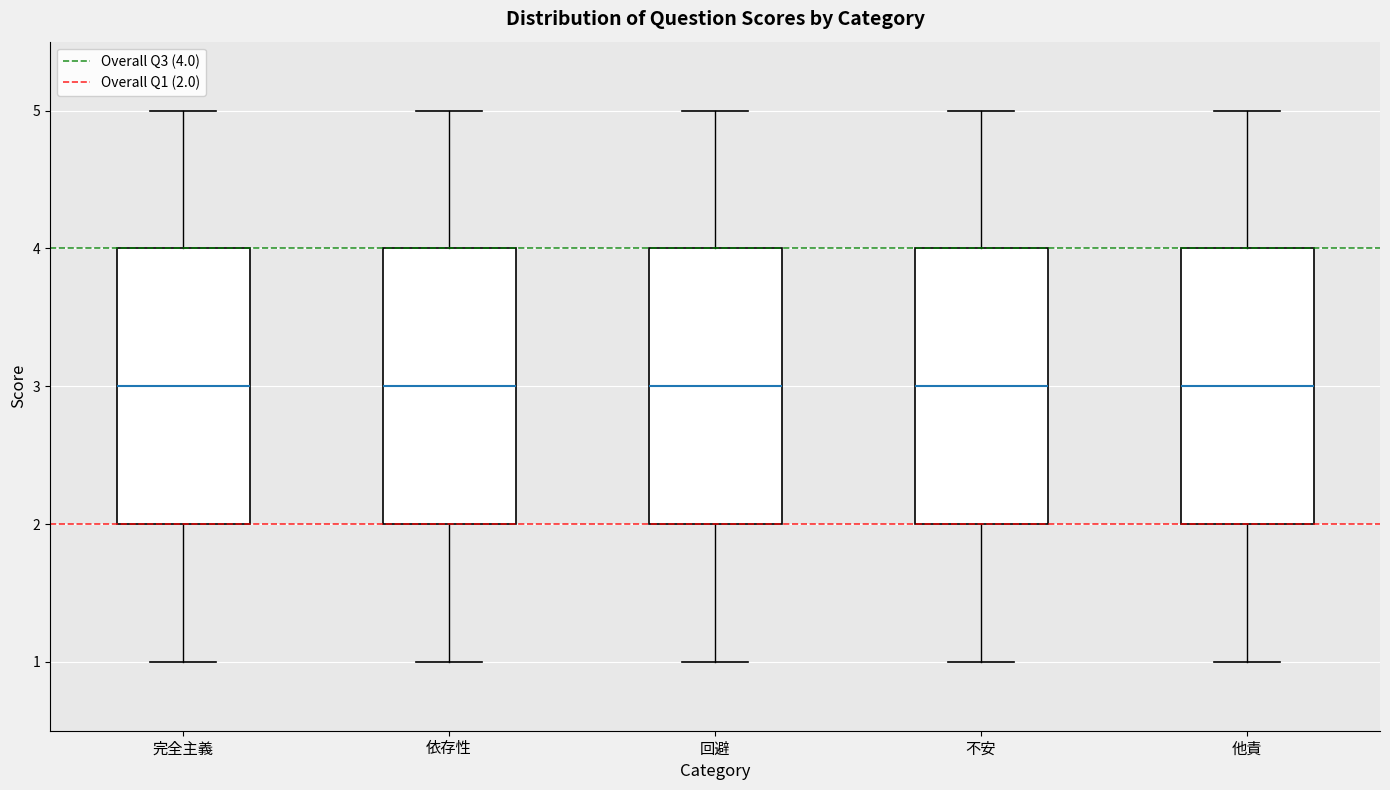

Reading left to right, transcribe this box plot: for each box, give where its median line is, the range the box spans, and where its two whiskers end, as read against the y-axis. The values are not printed on the chart, so give them approximately, as read against the axis.

完全主義: median 3, box 2 to 4, whiskers 1 to 5
依存性: median 3, box 2 to 4, whiskers 1 to 5
回避: median 3, box 2 to 4, whiskers 1 to 5
不安: median 3, box 2 to 4, whiskers 1 to 5
他責: median 3, box 2 to 4, whiskers 1 to 5